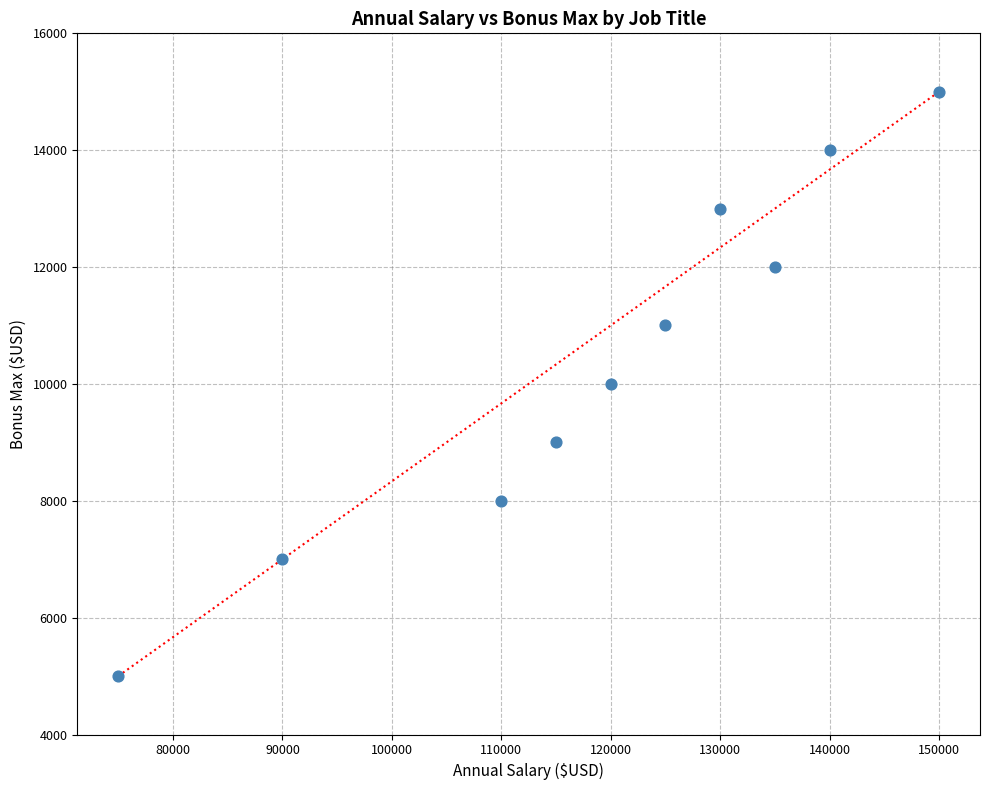

What is the range of Y values (max minus min)?

10000